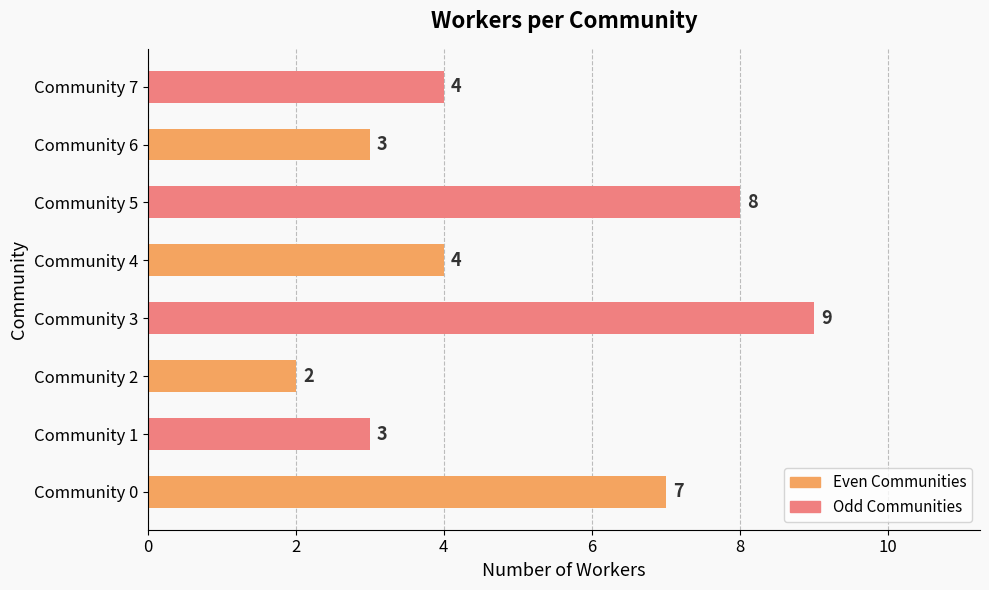

True or false: the data shows 3 at Community 1.

True